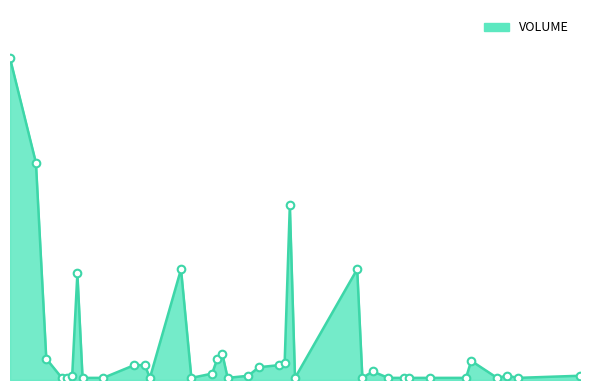

Does the chart have visible grid lines?

No